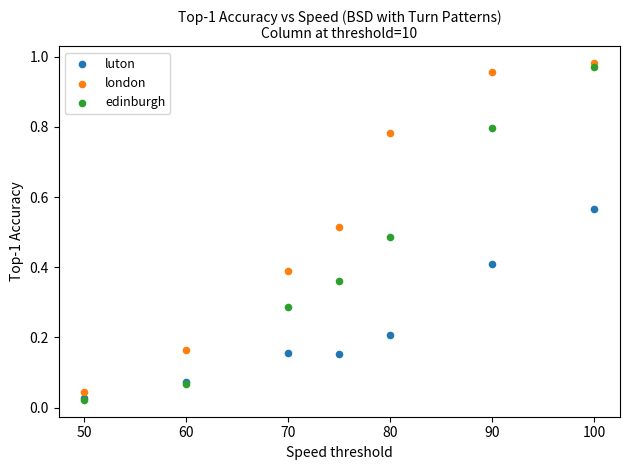

Which series has the largest Y range (max minus min)?

edinburgh